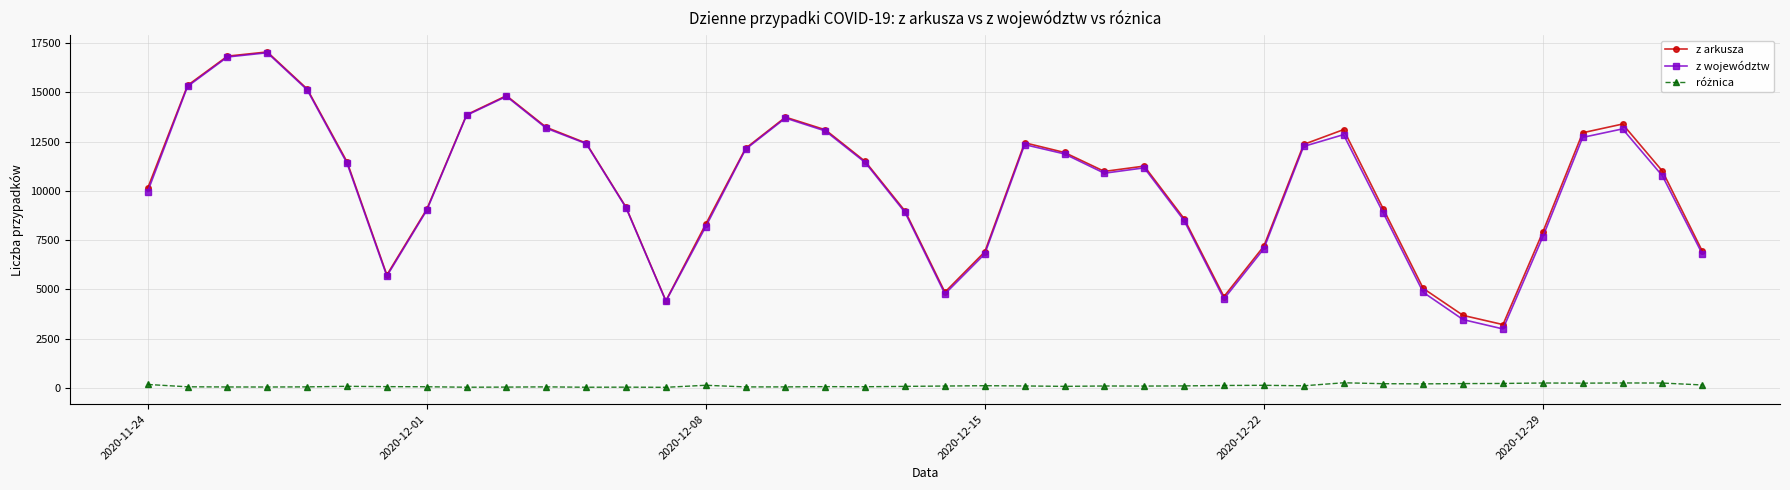

What is the greatest value displayed?

17059